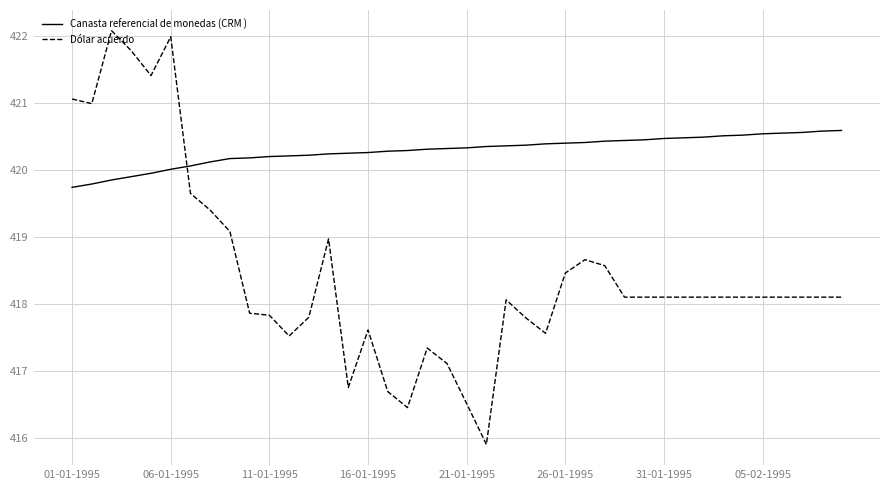

Which series has the largest range (max minus min)?

Dólar acuerdo